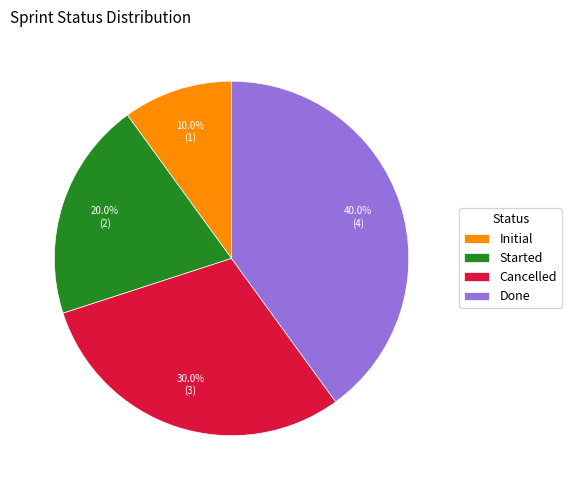

Combined, do Cancelled and Done account for over 50%?

Yes